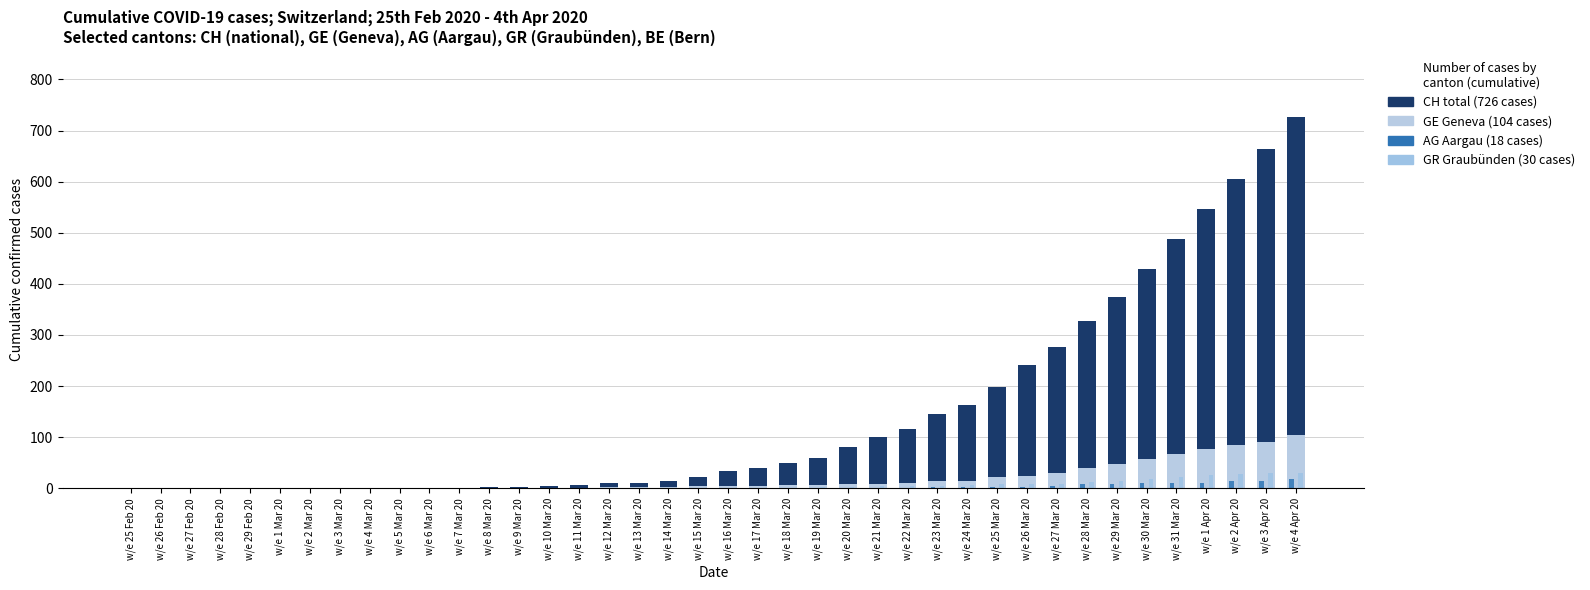

Between w/e 14 Mar 20 and w/e 28 Mar 20, which is larger?

w/e 28 Mar 20